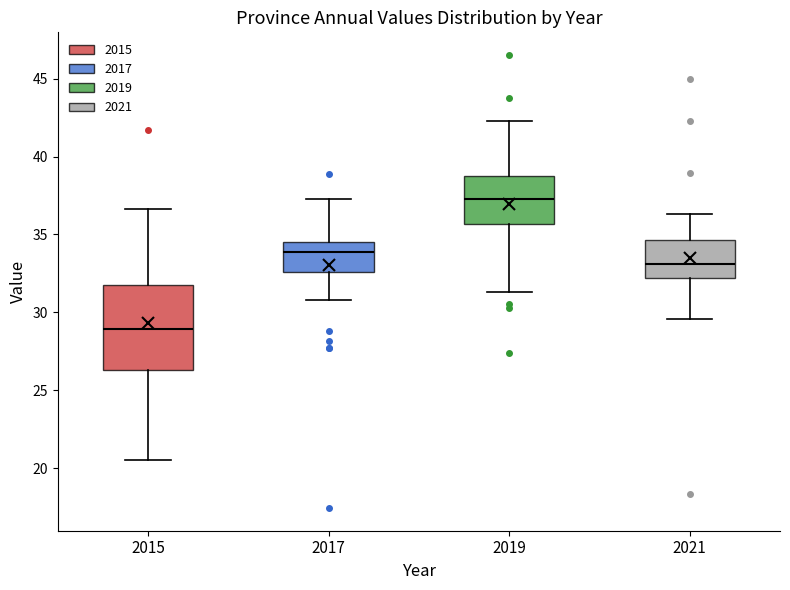

Which box is the tallest, from its lower edge to its upper edge?

2015